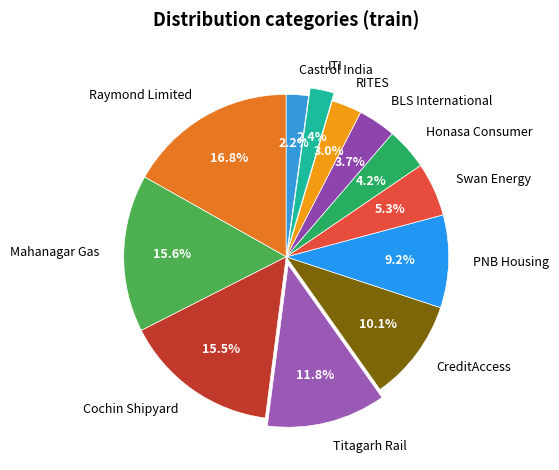

True or false: Mahanagar Gas accounts for 16% of the total.

True